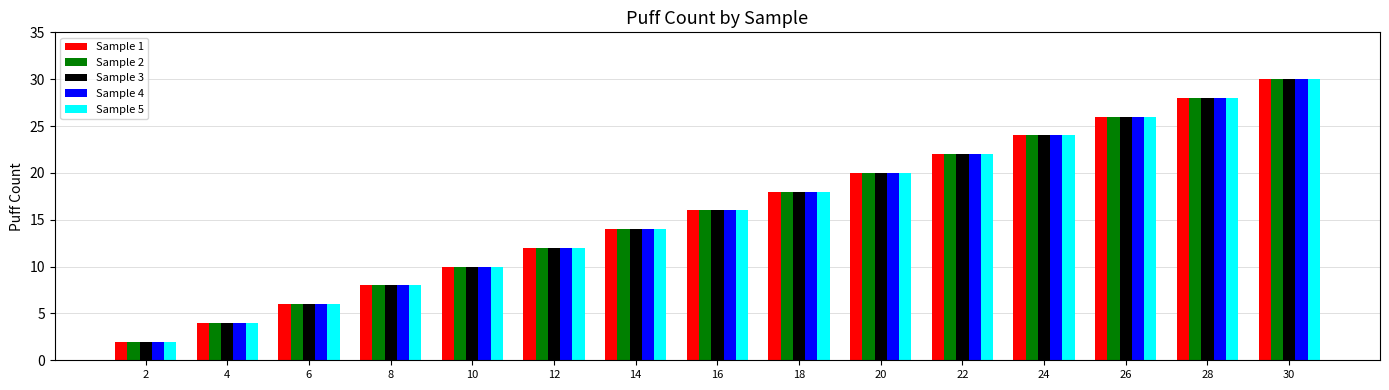

True or false: Sample 1 has a value of 16 at 16.

True